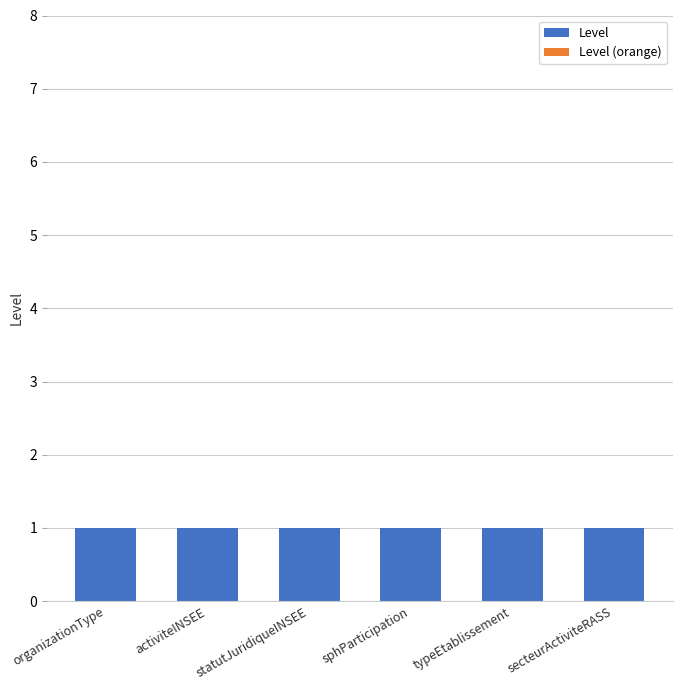

List the labels in order of Level value, smallest first.

organizationType, activiteINSEE, statutJuridiqueINSEE, sphParticipation, typeEtablissement, secteurActiviteRASS